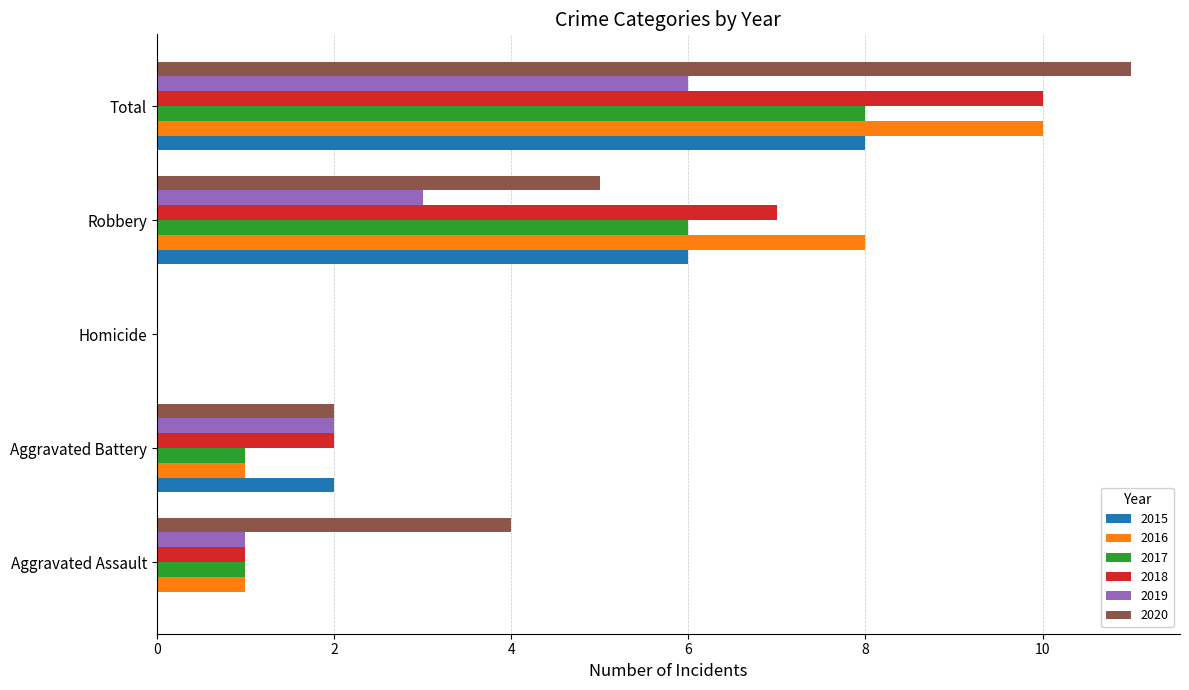

At which label is 2018 closest to 5?

Robbery